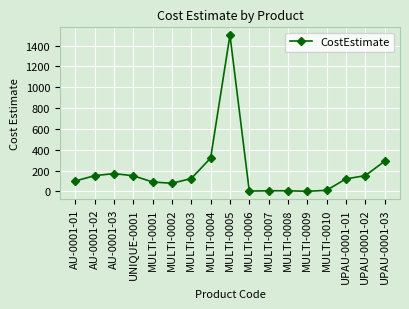

Is it true that the value at MULTI-0010 is 10.0?

True